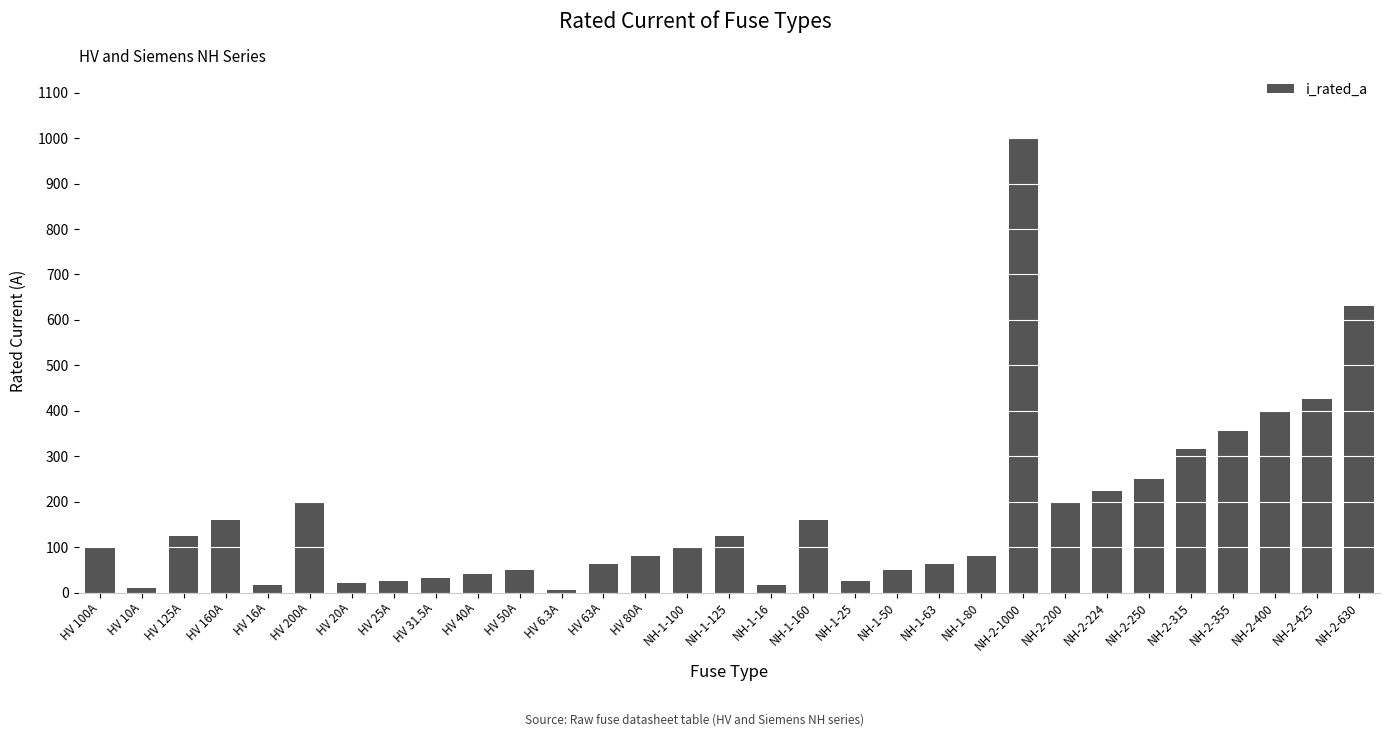

What is the smallest value displayed?

6.3